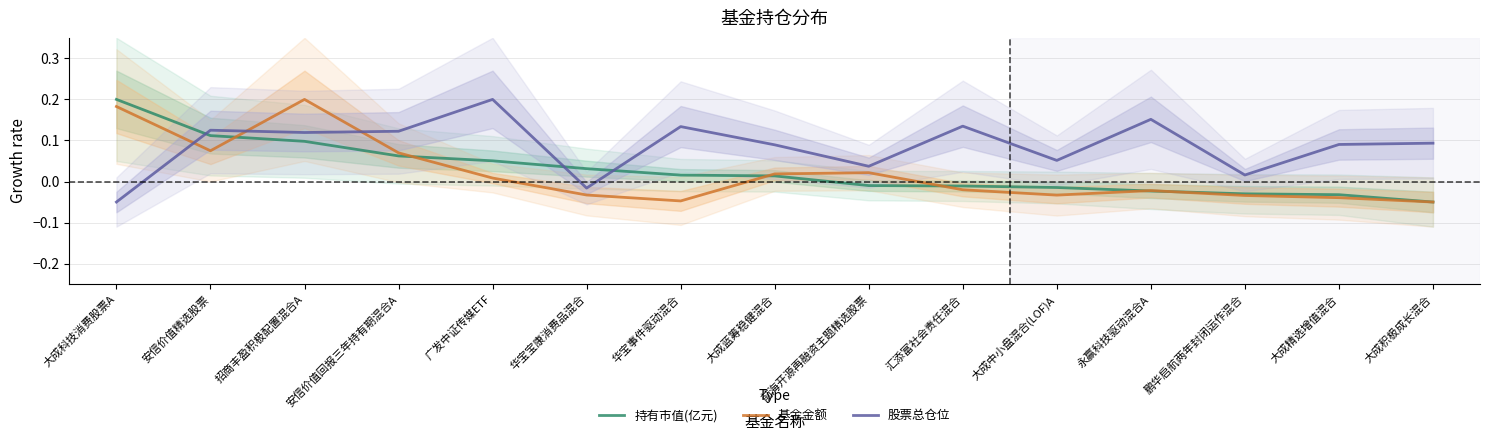

Where do 基金金额 and 股票总仓位 first cross each other?

大成科技消费股票A and 安信价值精选股票